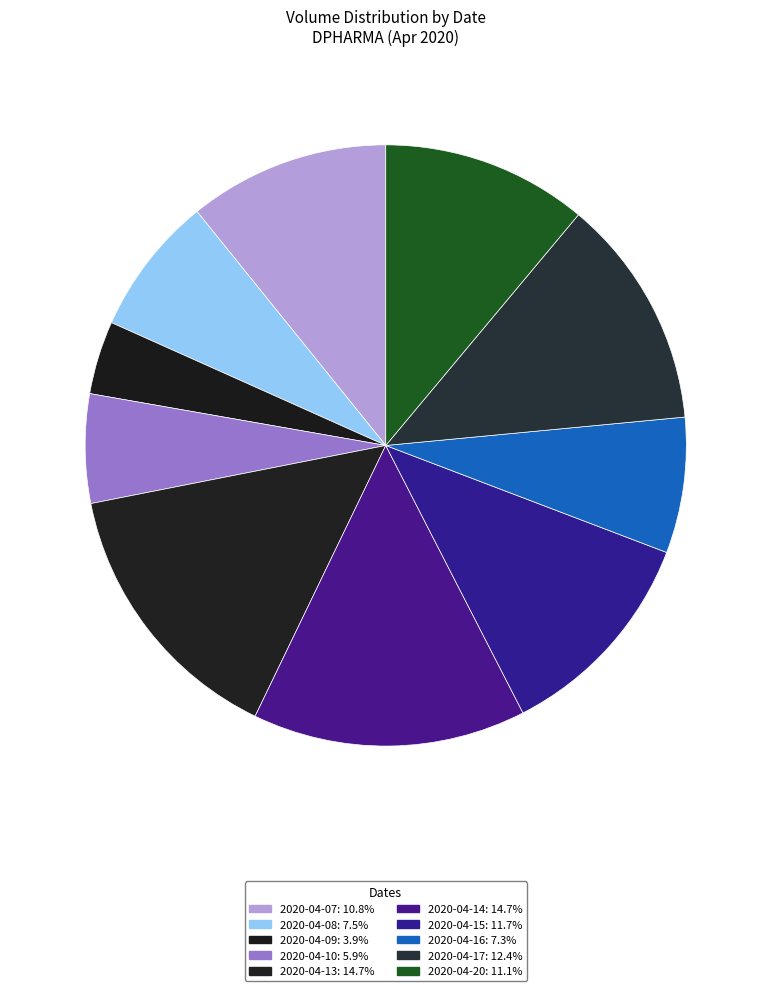

Rank the categories by value from highest to lowest.

2020-04-13, 2020-04-14, 2020-04-17, 2020-04-15, 2020-04-20, 2020-04-07, 2020-04-08, 2020-04-16, 2020-04-10, 2020-04-09